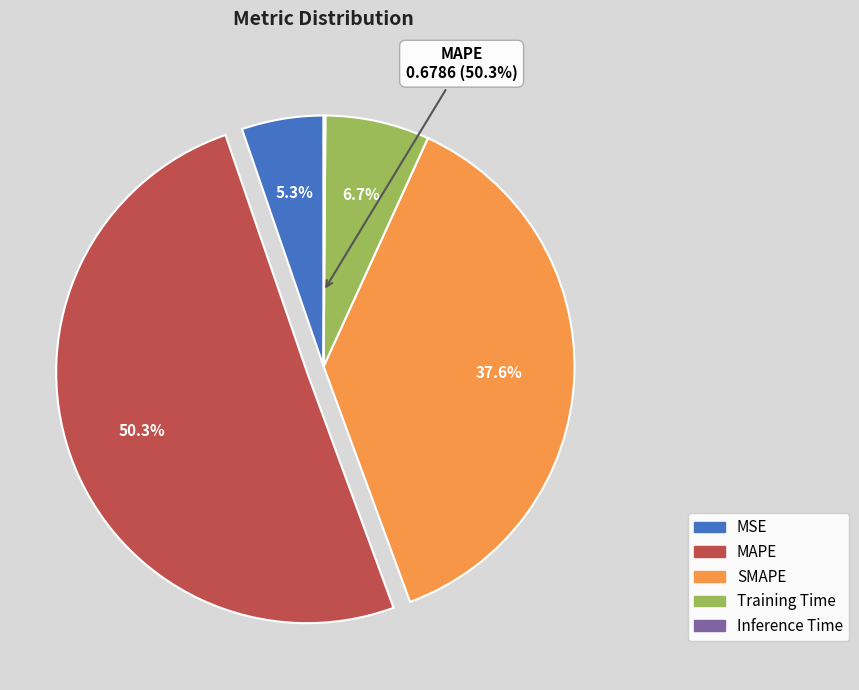

To the nearest percent, what percentage of the pie is SMAPE?

38%